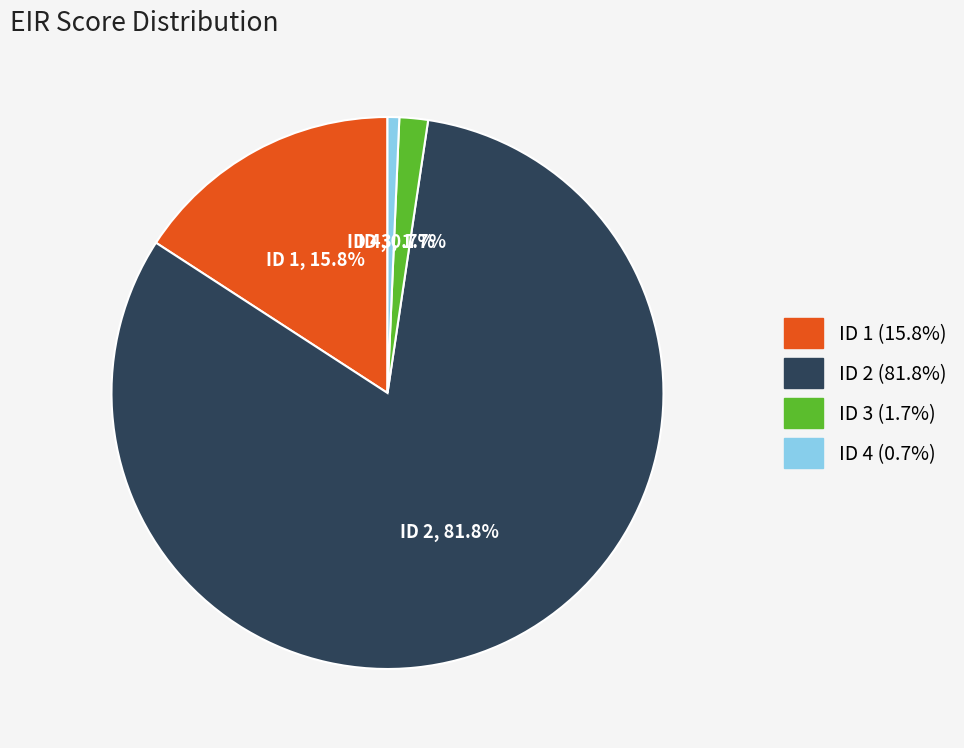

Is ID 4 the majority of the pie?

No